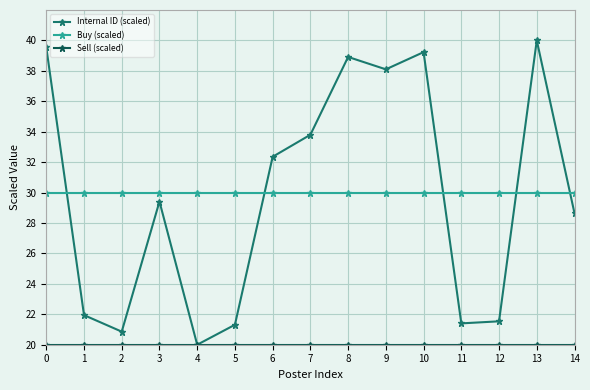

The Internal ID (scaled) series shows 51.4 at 0. True or false?

False